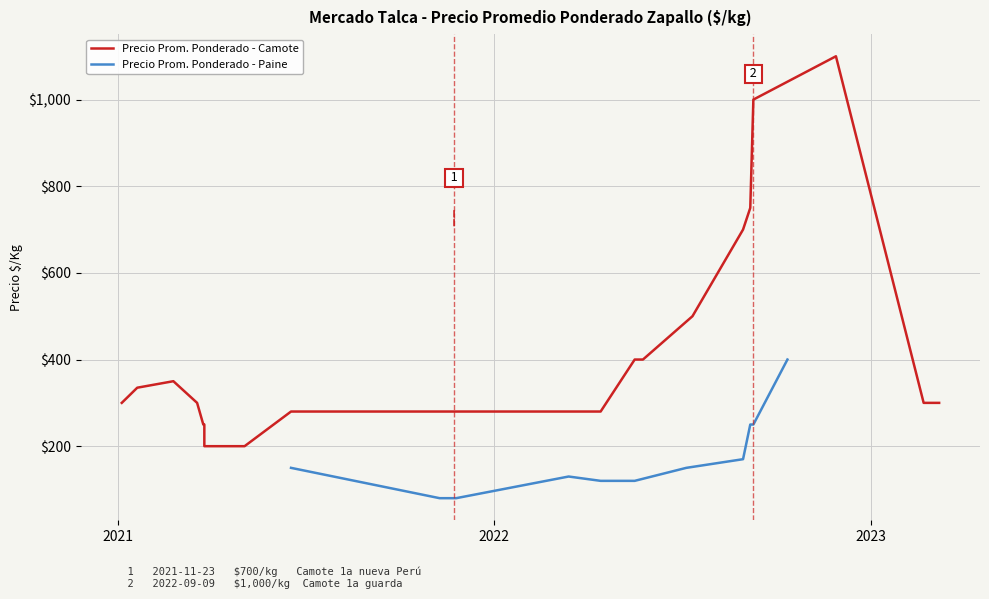

True or false: the data has more than 0 interior local peaks.

True